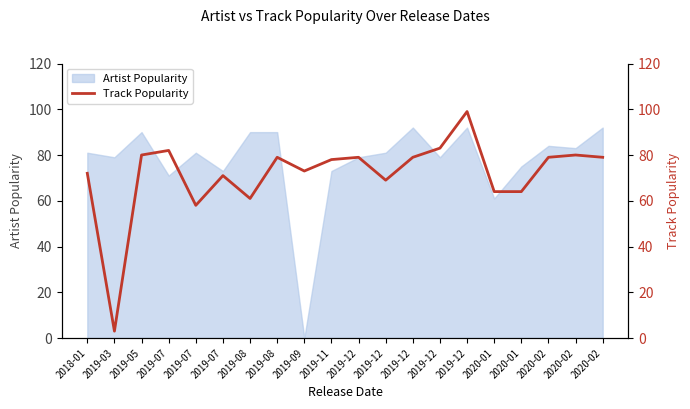

What is the change in value from 2019-09 to 2020-02?

+6